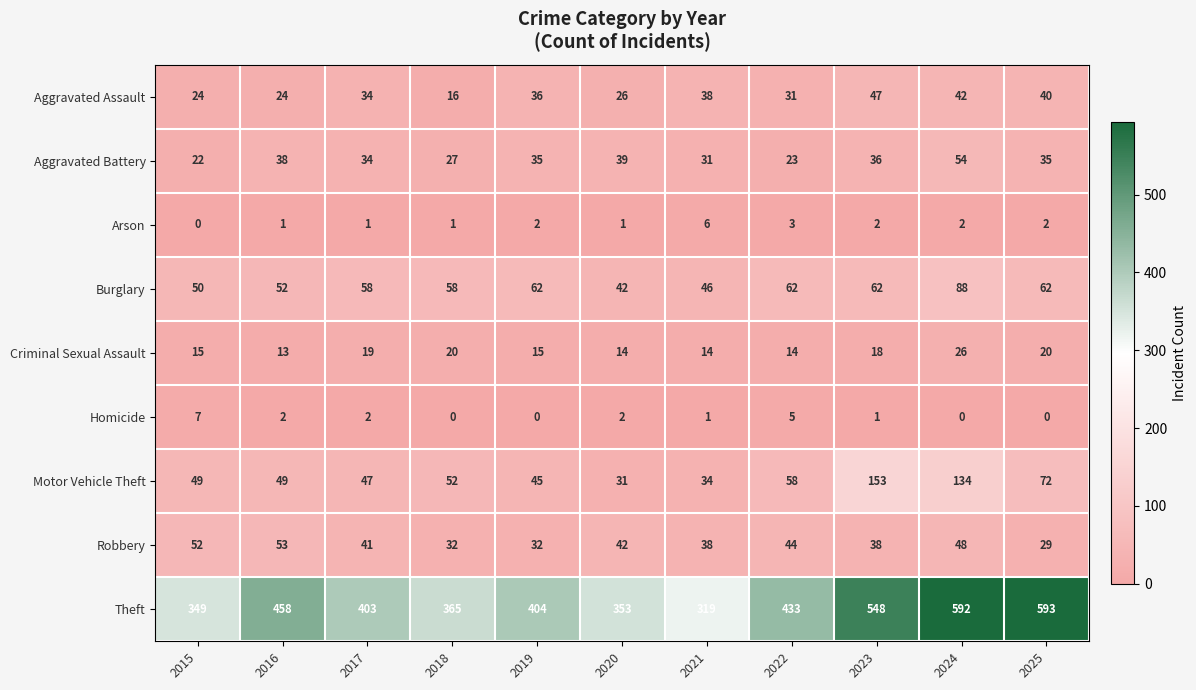

True or false: Robbery has a value of 48 at 2024.

True